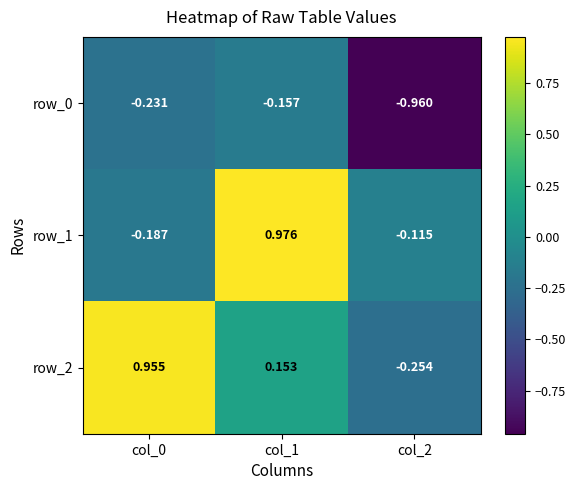

Rank the series by their maximum value, from highest to lowest.

row_1, row_2, row_0